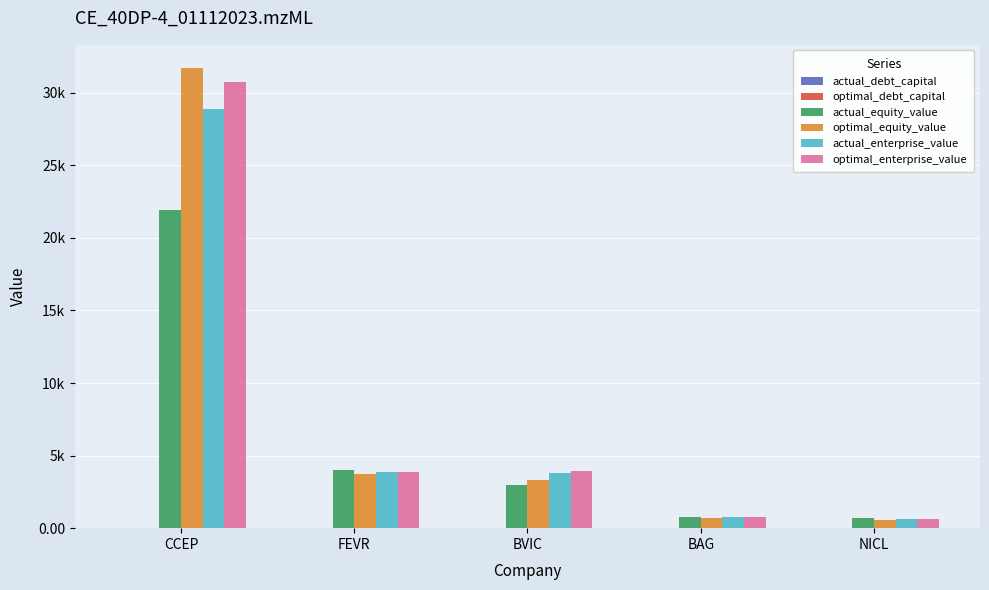

At which label is actual_debt_capital closest to 0?

FEVR